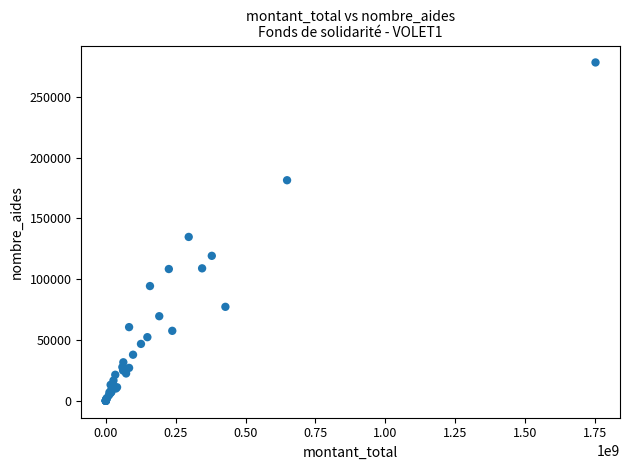

What Y value in the scatter plot is closest to 139079?

134720